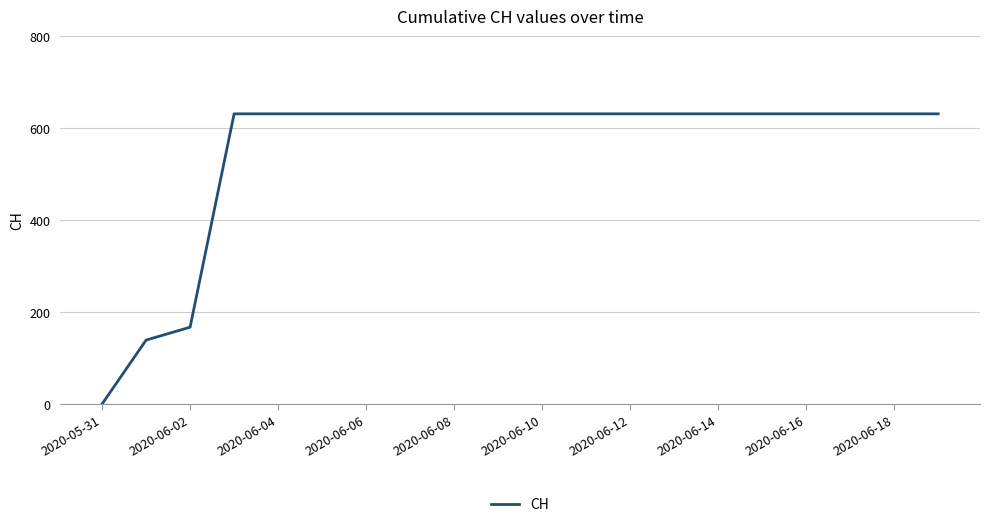

What is the greatest value displayed?

631